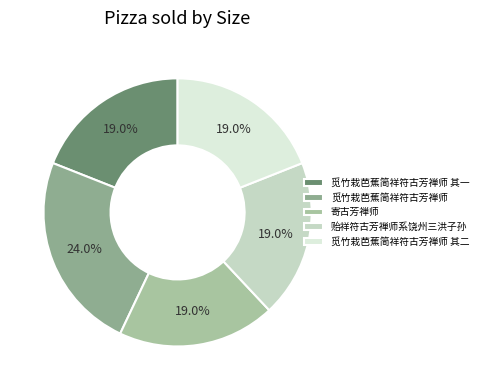

The 觅竹栽芭蕉简祥符古芳禅师 其二 slice represents 25% of the pie. True or false?

False